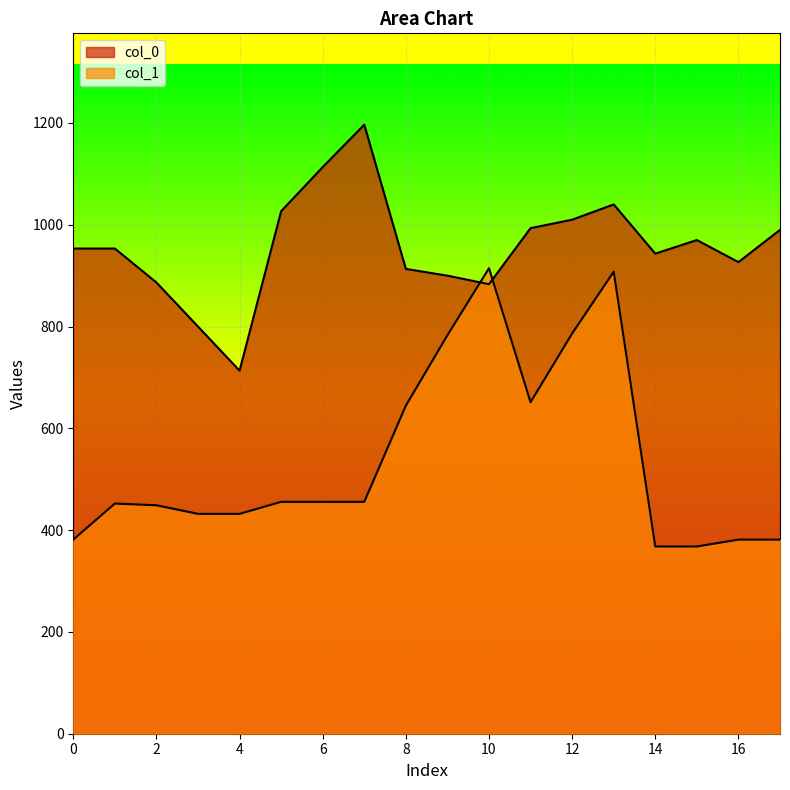

How many lines are shown in the chart?

2